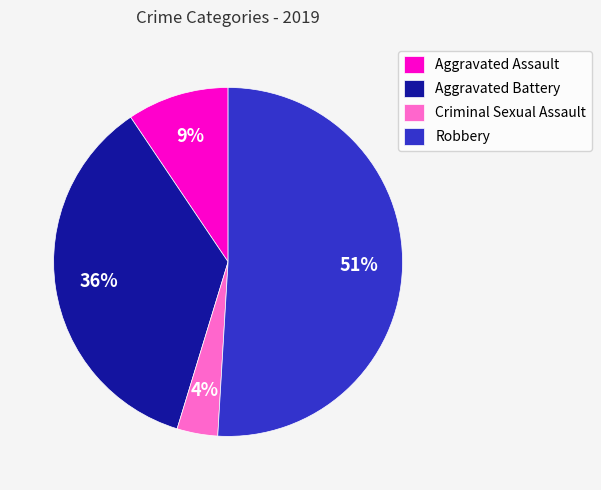

Does Criminal Sexual Assault account for over 50% of the chart?

No